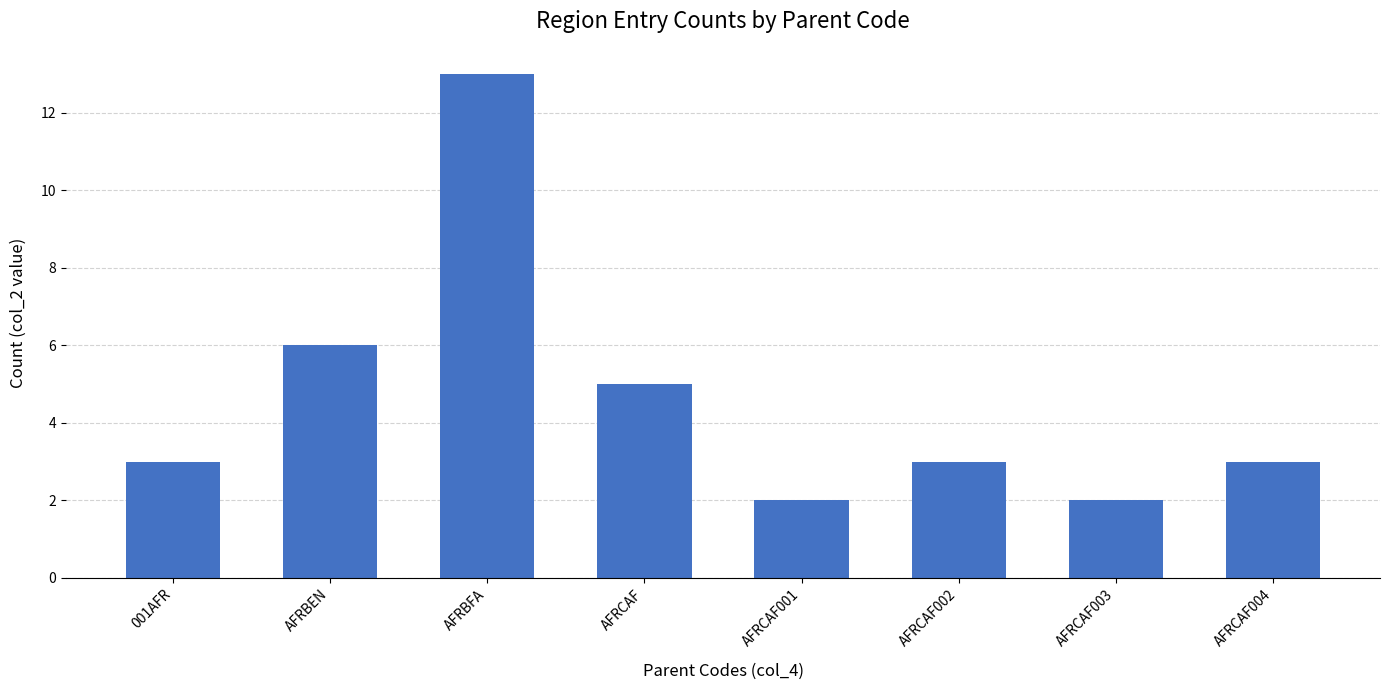

What is the difference between the second highest and minimum values?

4